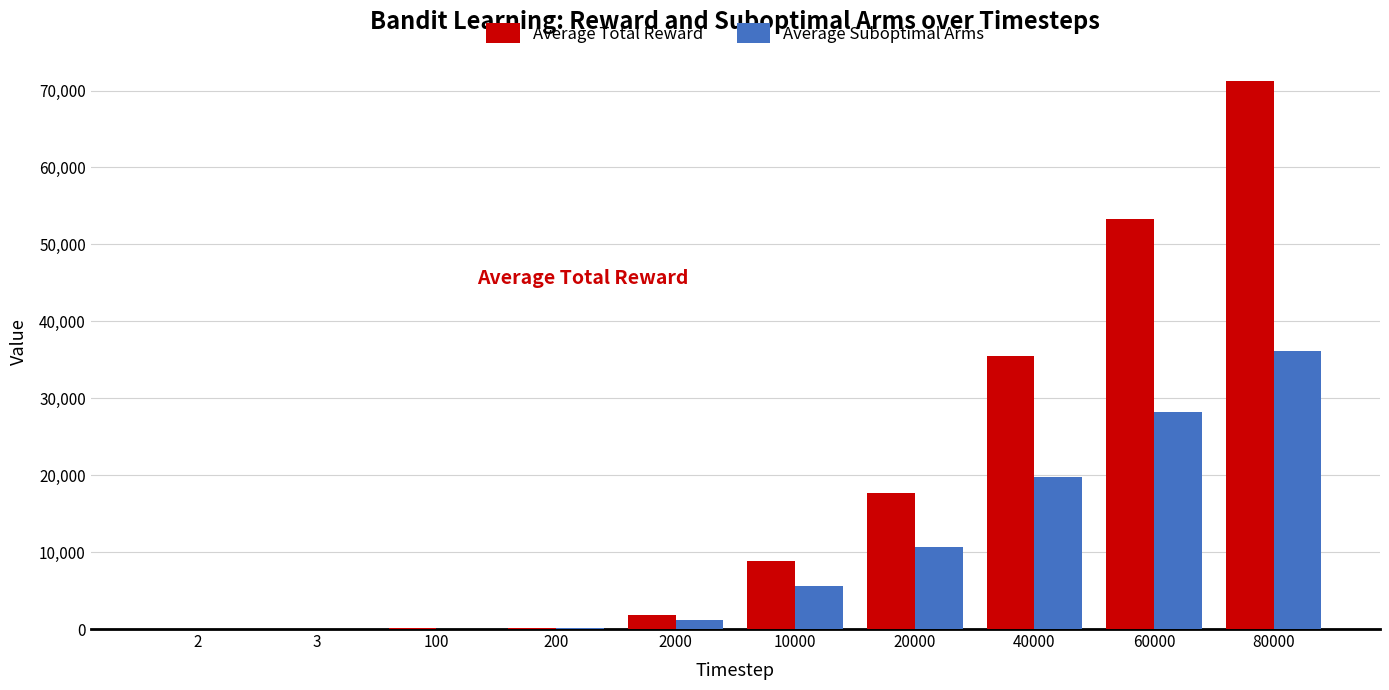

At which label is Average Suboptimal Arms closest to 18040?

40000